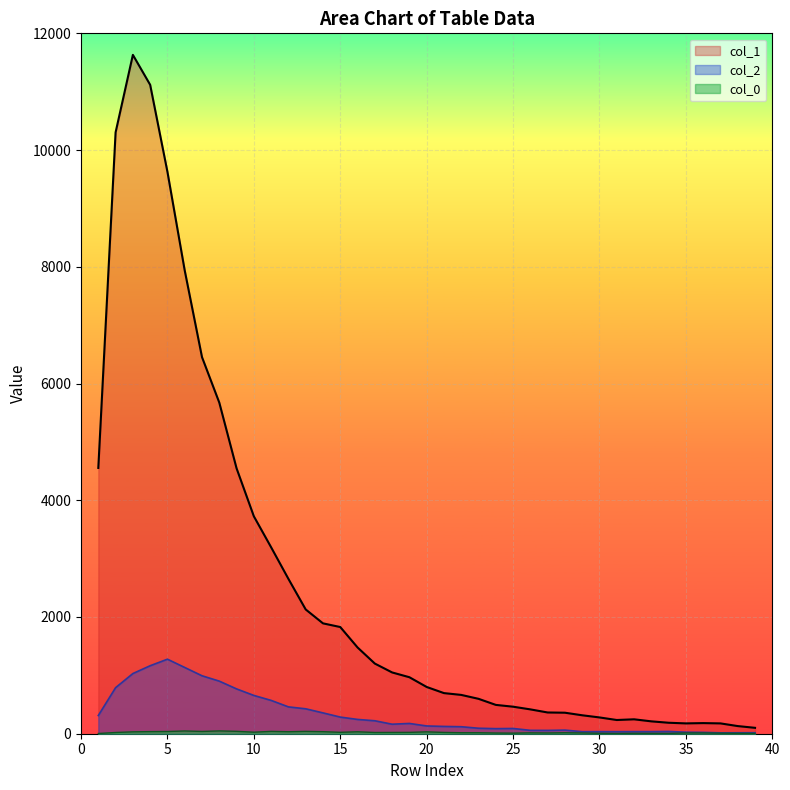

Reading left to right, extract all data points from this chart.

col_1: 1=4554	2=10303	3=11631	4=11118	5=9627	6=7937	7=6452	8=5673	9=4547	10=3725	11=3194	12=2653	13=2129	14=1891	15=1828	16=1478	17=1202	18=1050	19=968	20=801	21=696	22=665	23=598	24=494	25=463	26=417	27=364	28=360	29=316	30=279	31=235	32=247	33=212	34=188	35=177	36=182	37=177	38=131	39=101
col_2: 1=312	2=789	3=1031	4=1165	5=1277	6=1135	7=993	8=901	9=768	10=656	11=571	12=460	13=427	14=357	15=285	16=245	17=222	18=163	19=176	20=133	21=125	22=120	23=94	24=87	25=90	26=58	27=57	28=62	29=35	30=36	31=35	32=36	33=36	34=39	35=26	36=23	37=15	38=16	39=17
col_0: 1=4	2=21	3=32	4=36	5=38	6=47	7=39	8=48	9=41	10=26	11=40	12=34	13=40	14=35	15=24	16=33	17=21	18=22	19=23	20=32	21=22	22=17	23=17	24=12	25=10	26=15	27=13	28=17	29=13	30=8	31=5	32=8	33=7	34=6	35=13	36=13	37=9	38=7	39=5